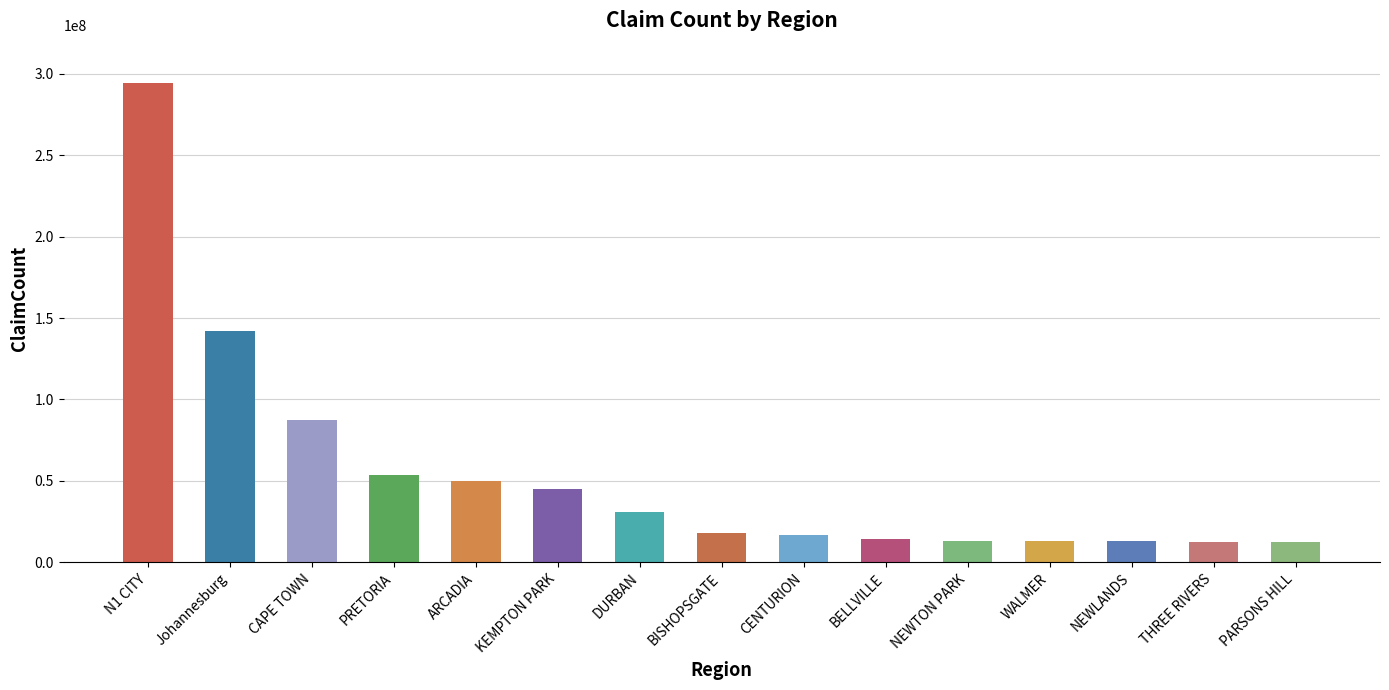

What is the label of the 15th bar from the right?

N1 CITY